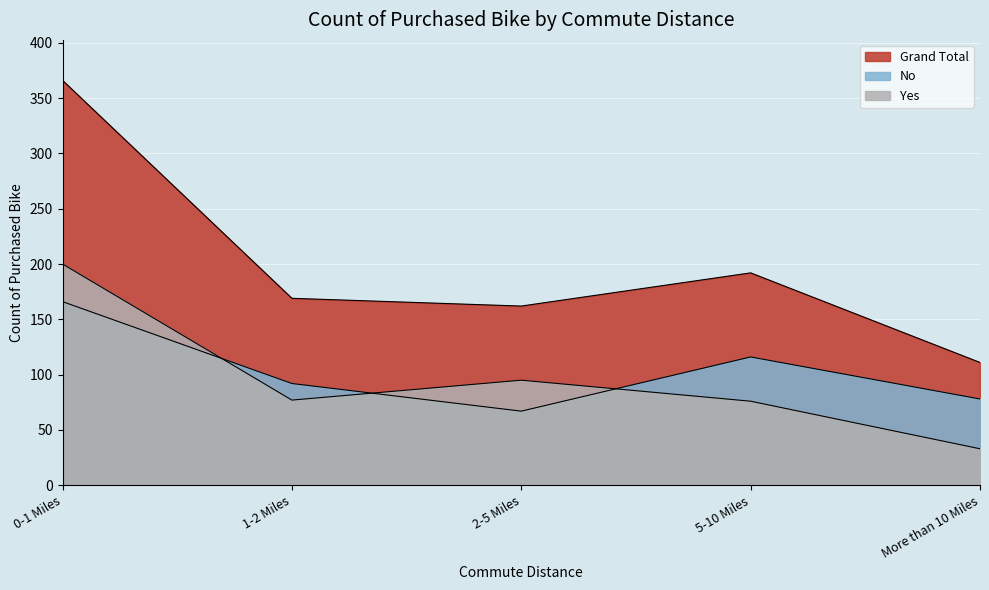

The value of Grand Total at 0-1 Miles is 366. True or false?

True